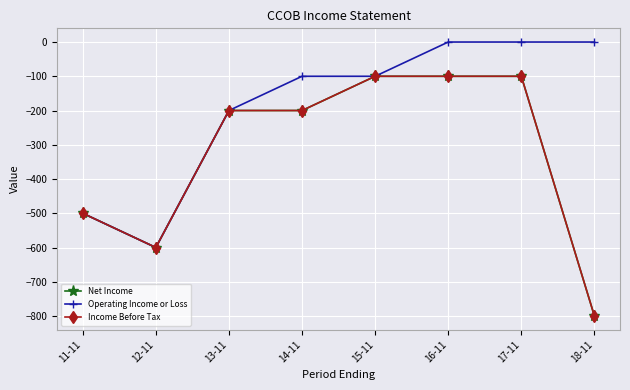

True or false: Operating Income or Loss and Income Before Tax intersect in this chart.

False